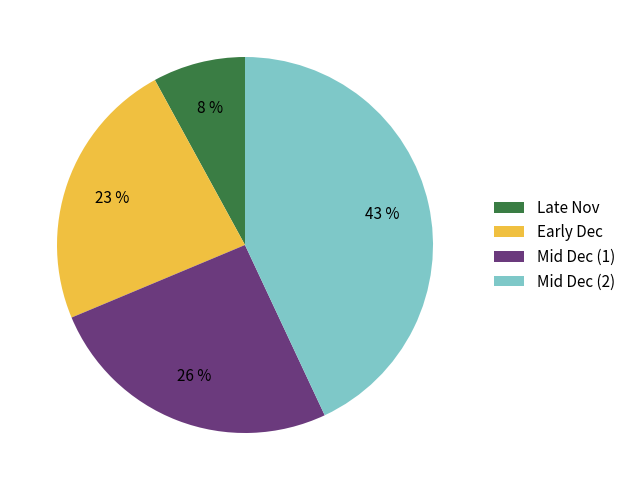

To the nearest percent, what percentage of the pie is Mid Dec (2)?

43%